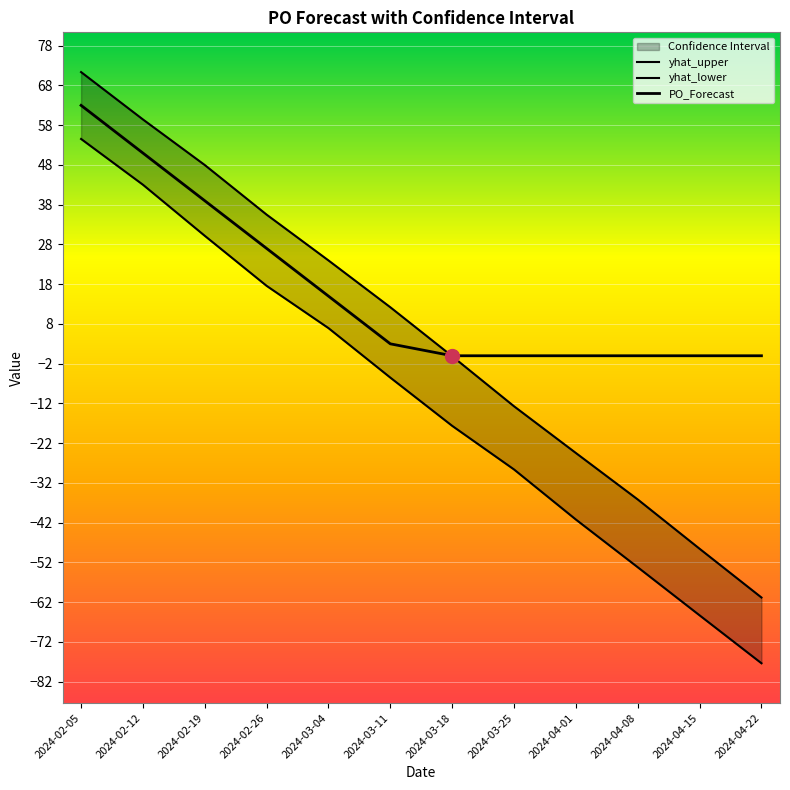

What is the spread (max minus min) of values at 2024-03-11?

17.7